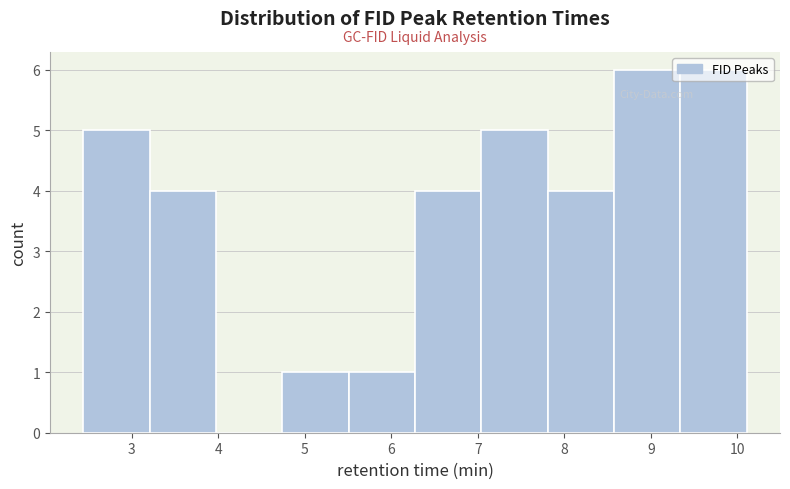

How tall is the bar that spans 9.3 to 10.1 on the x-axis? Neither the bar edges nor the heights are printed on the chart, so give them approximately, as read against the axes.

6